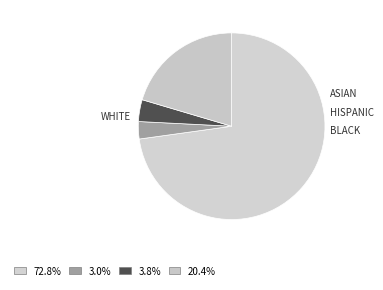

To the nearest percent, what is the difference between the largest and smallest slice percentages?

70%